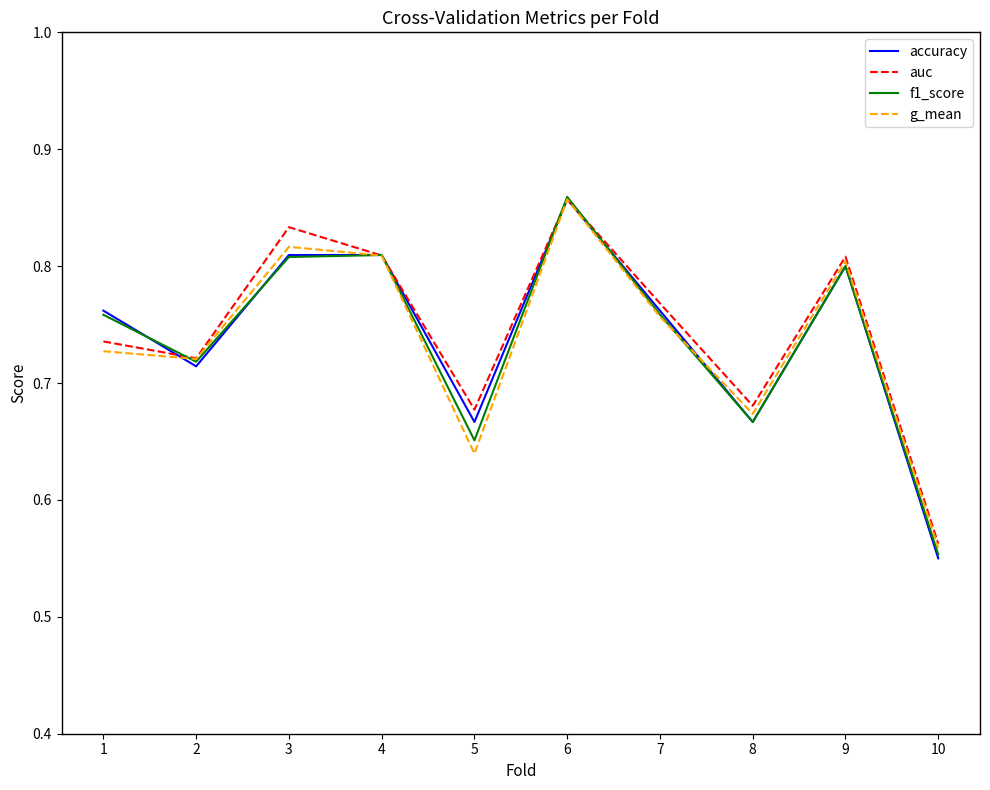

What is the difference between the maximum and second lowest values in the auc series?

0.2